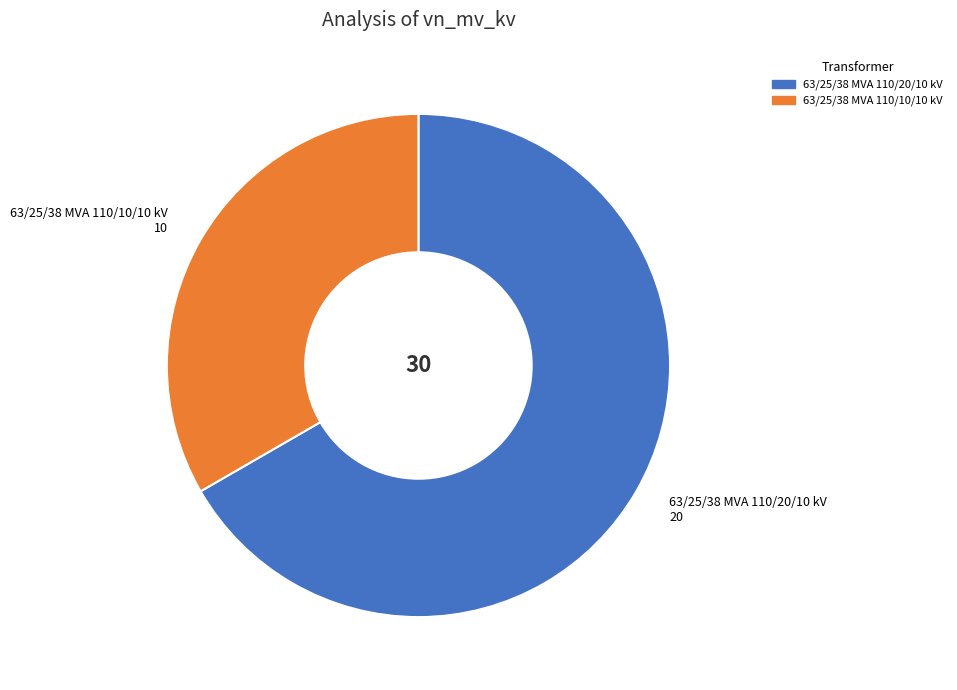

The 63/25/38 MVA 110/20/10 kV slice represents 67% of the pie. True or false?

True